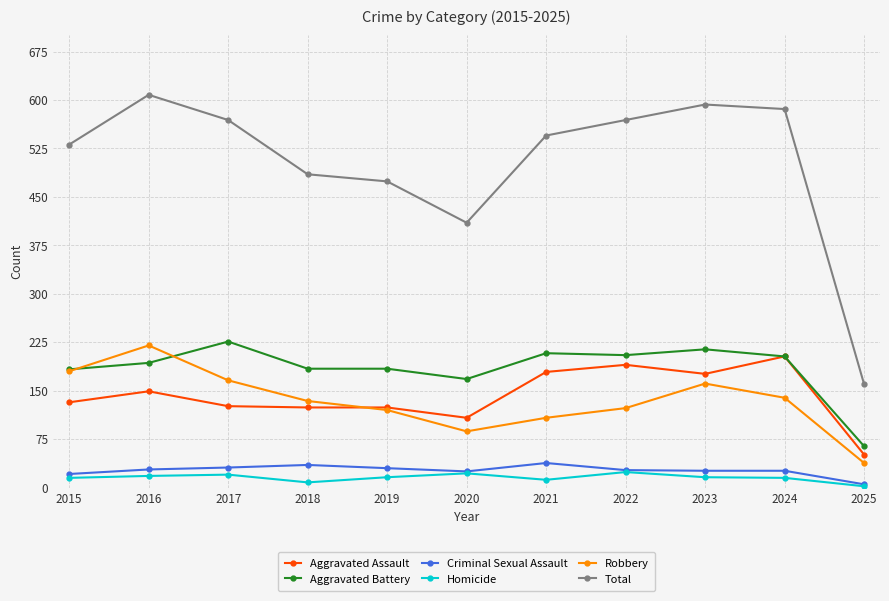

How many lines are shown in the chart?

6